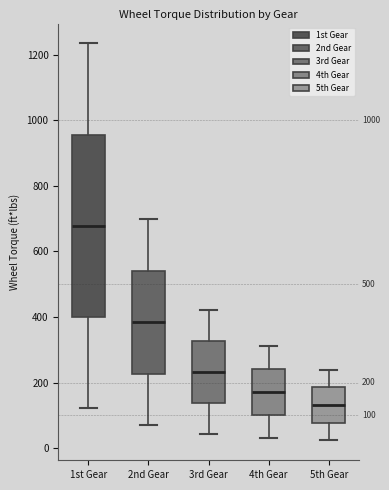

Which box is the tallest, from its lower edge to its upper edge?

1st Gear